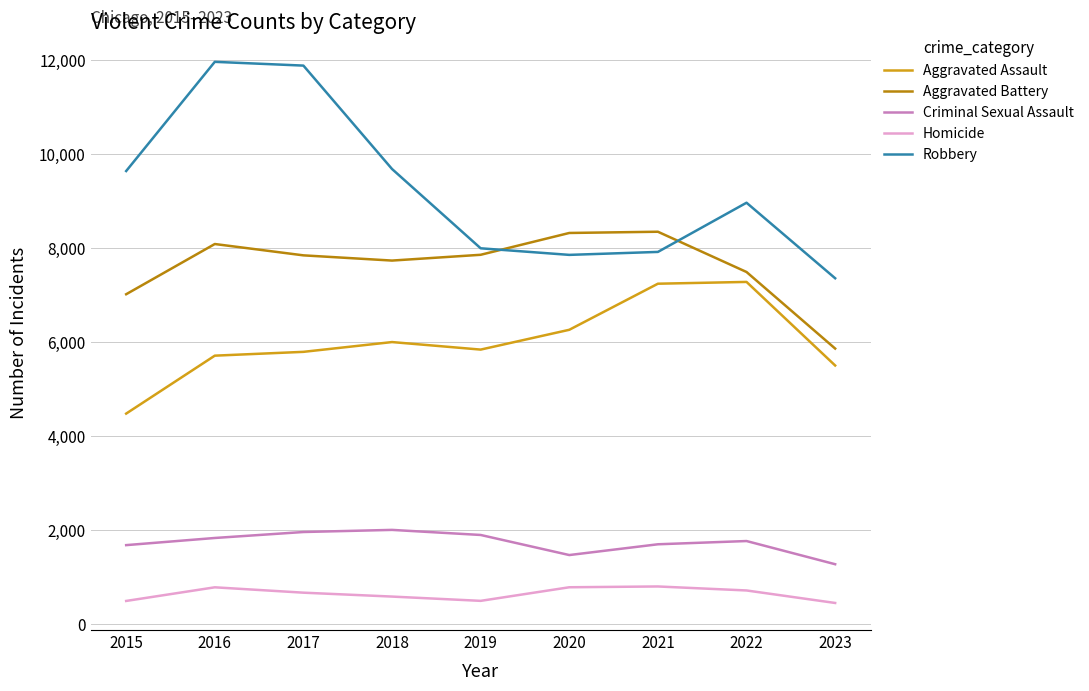

Is it true that Aggravated Battery equals 8321 at 2020?

True